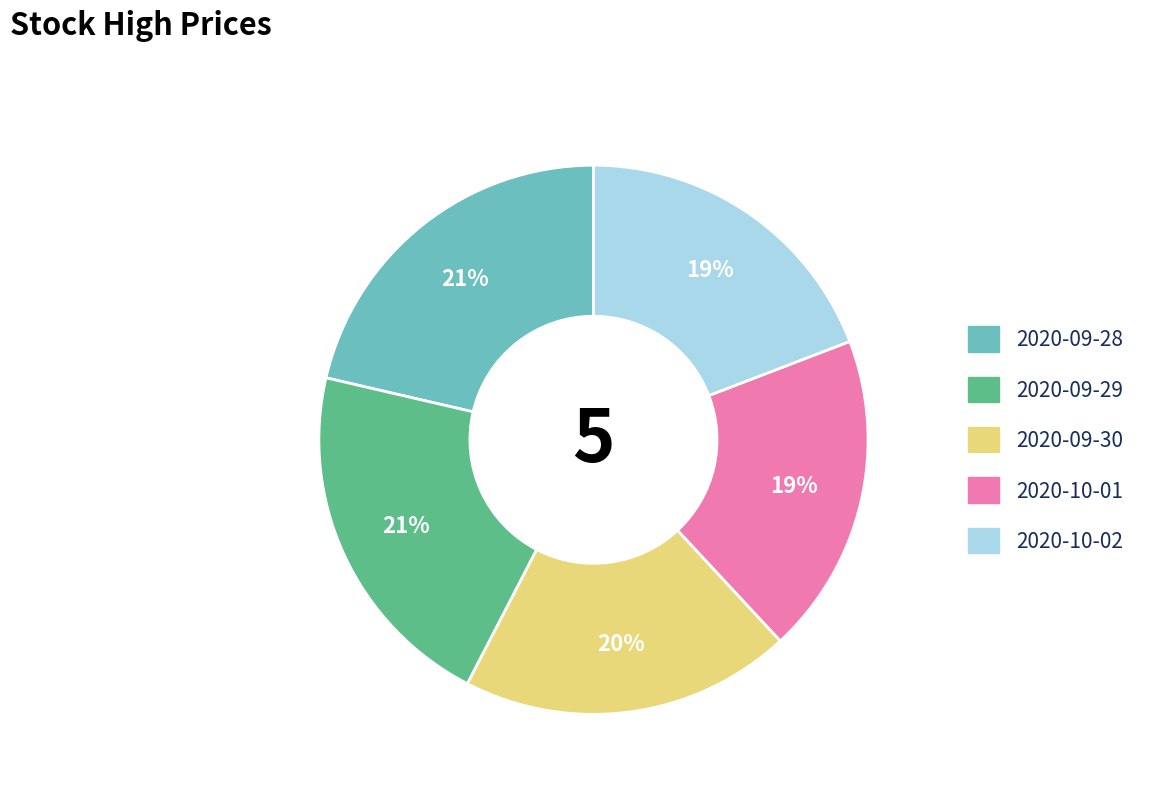

To the nearest percent, what is the average slice percentage?

20%